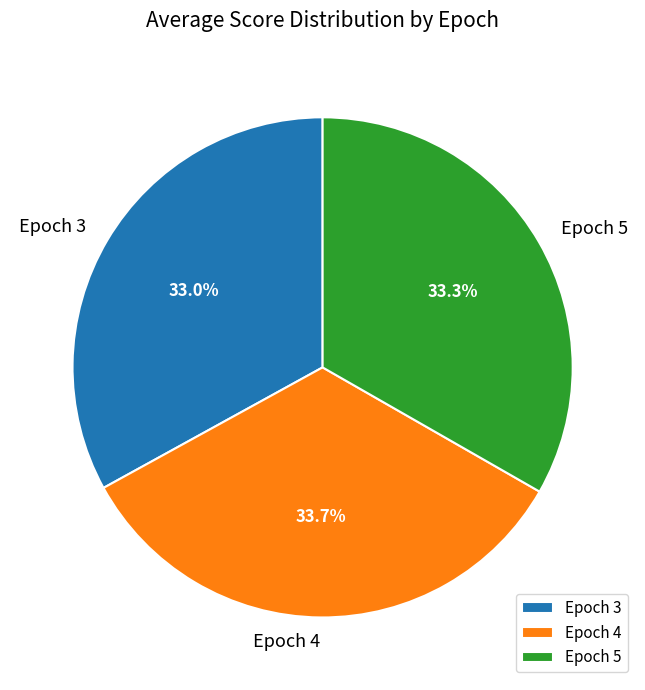

To the nearest percent, what portion does Epoch 3 represent?

33%